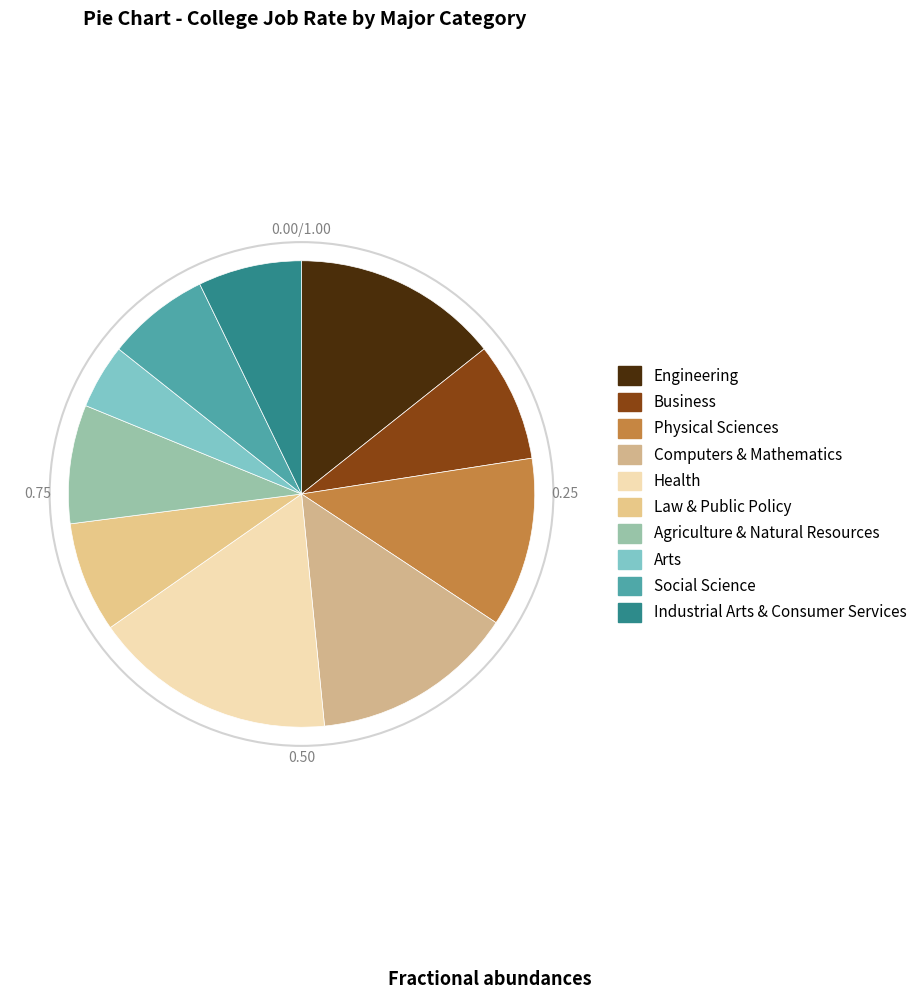

Is Computers & Mathematics the majority of the pie?

No